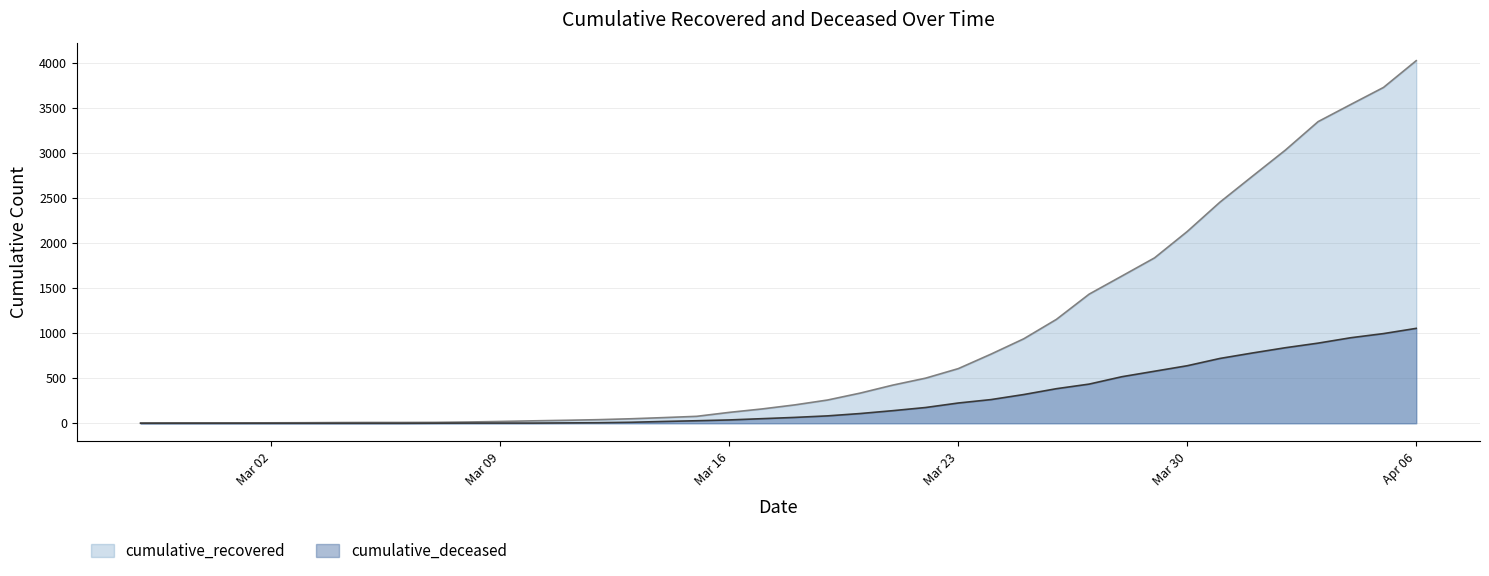

Which has a higher value, 2020-03-15 or 2020-03-22?

2020-03-22